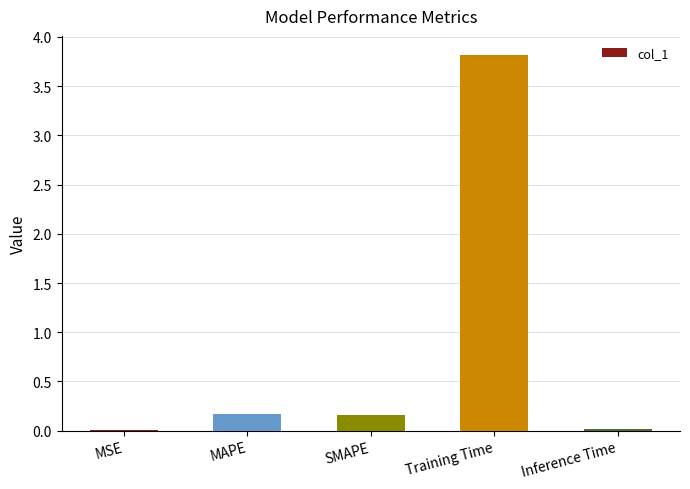

What is the sum of all values?

4.2